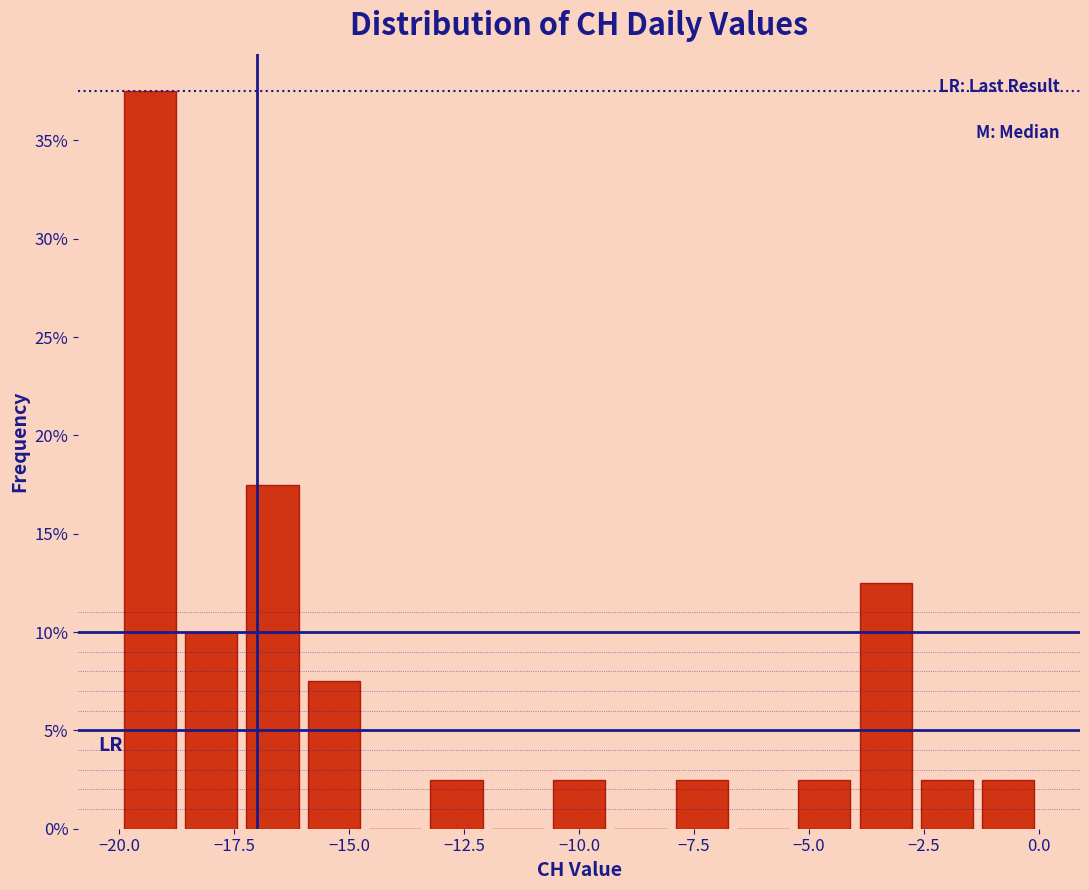

Read against the x-axis, roughly where is the centre of the tallest bar?

-19.5